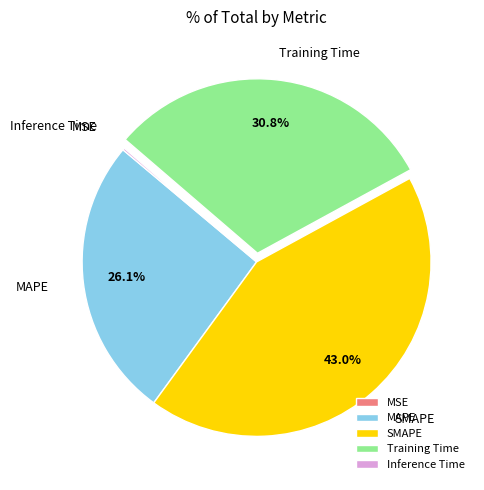

What percentage is the SMAPE slice, to the nearest percent?

43%